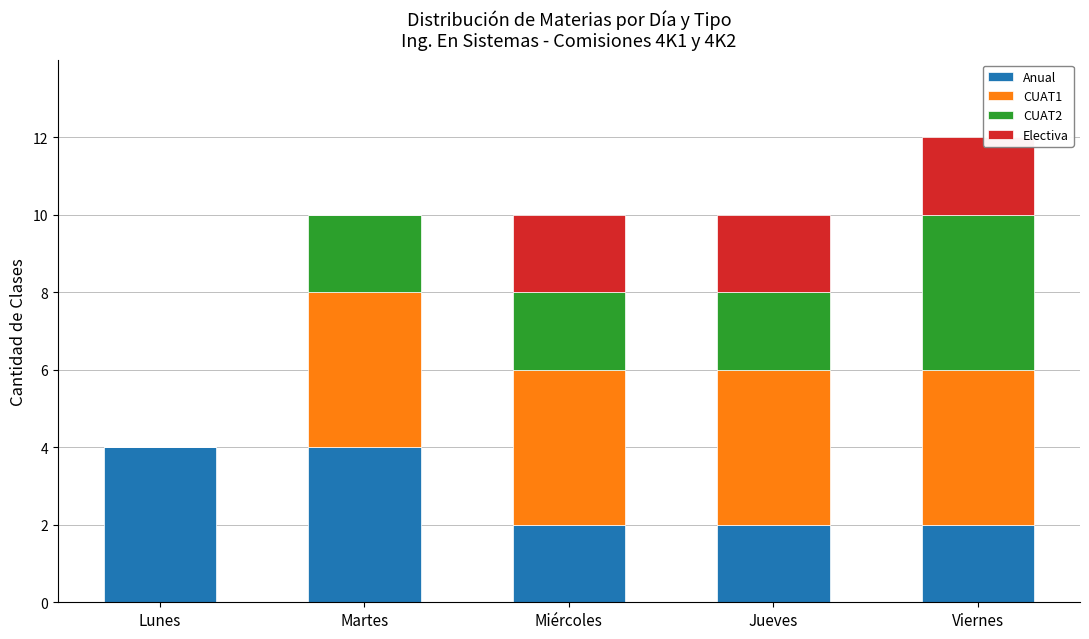

What is the sum of the Anual values at Viernes and Jueves?

4